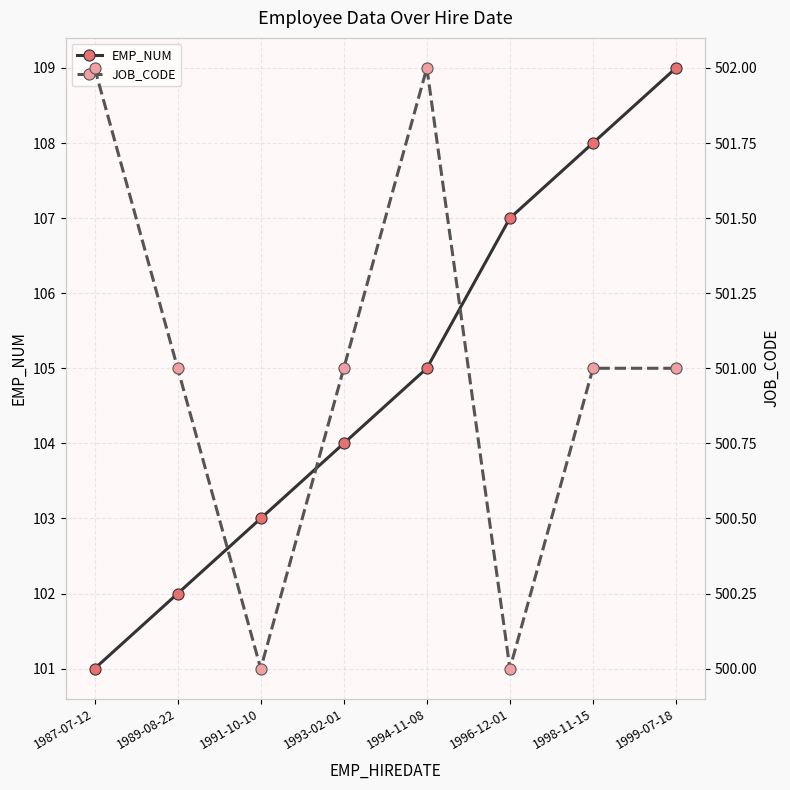

The EMP_NUM series shows 108 at 1998-11-15. True or false?

True